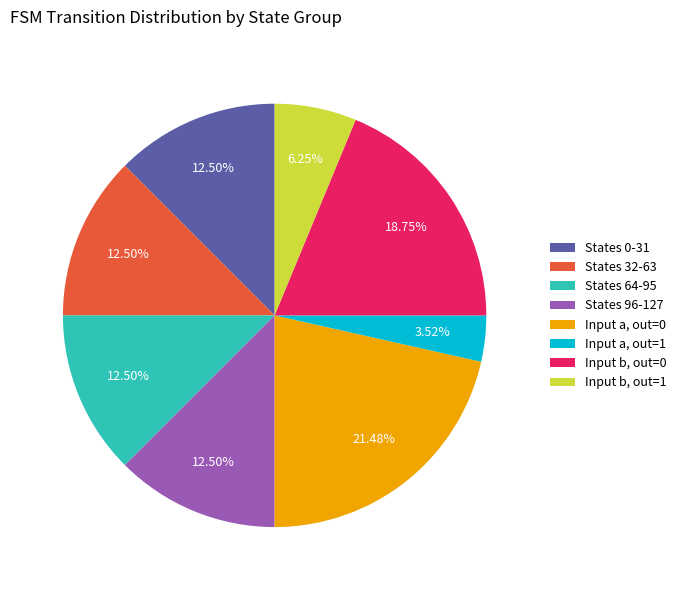

Which slice is the largest?

Input a, out=0